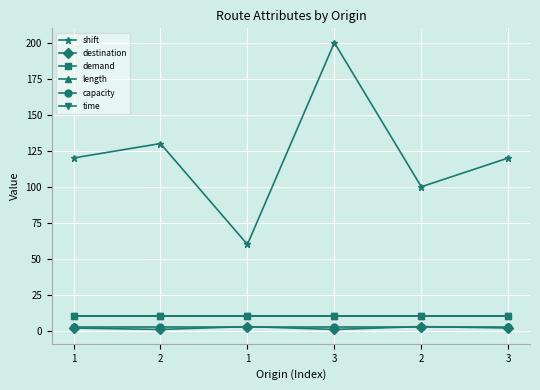

Does the chart have visible grid lines?

Yes